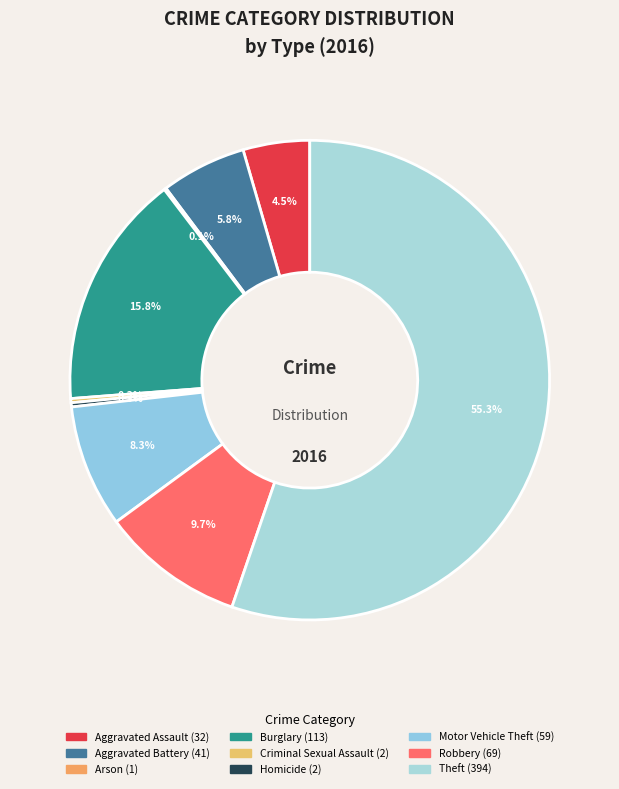

What portion of the pie excludes Homicide?

99.7%